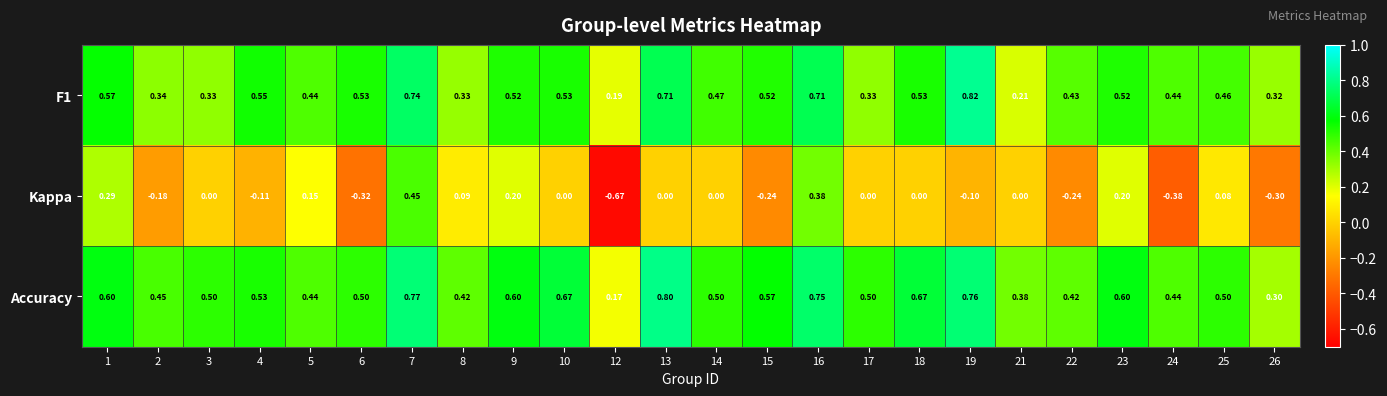

Which series has the largest range (max minus min)?

Kappa